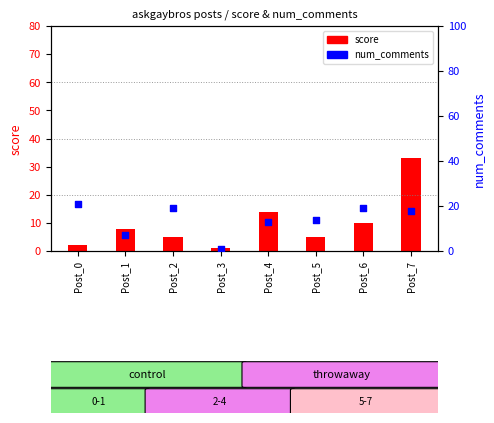

Which series reaches the minimum Y coordinate?

score